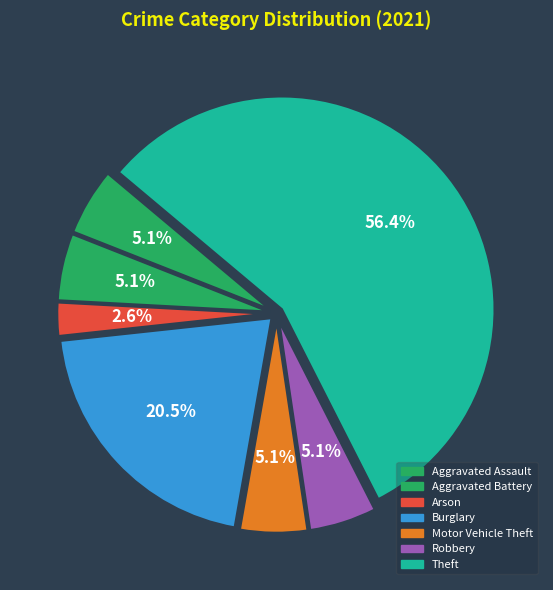

Count the number of slices in the pie.

7